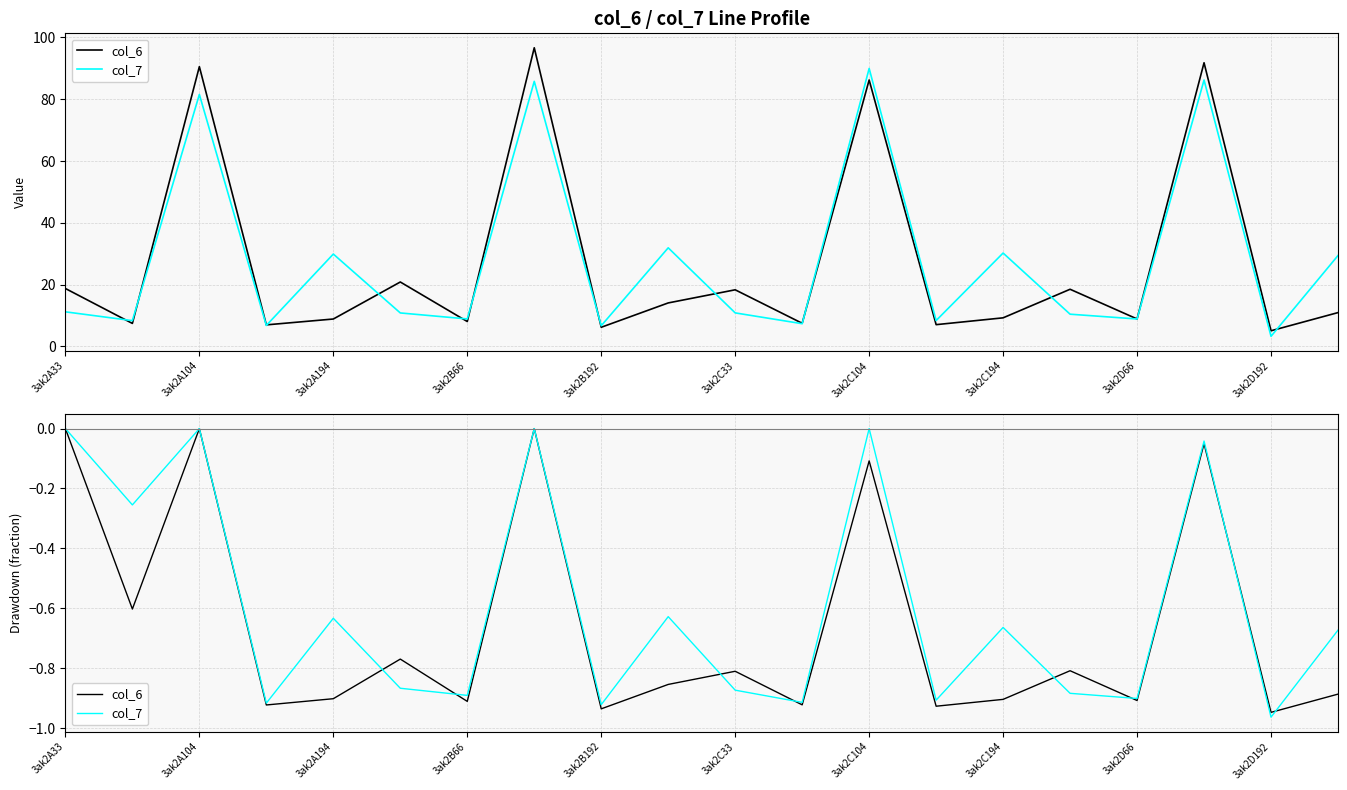

List the series in order of their overall mean, highest first.

col_7, col_6